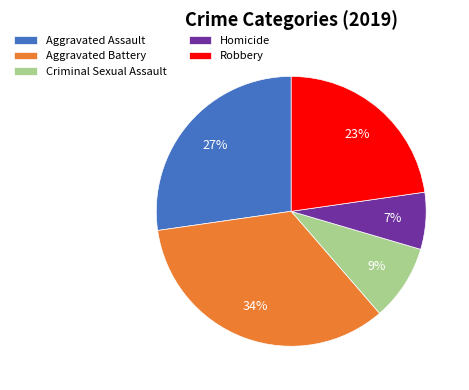

To the nearest percent, what is the difference between the largest and smallest slice percentages?

27%